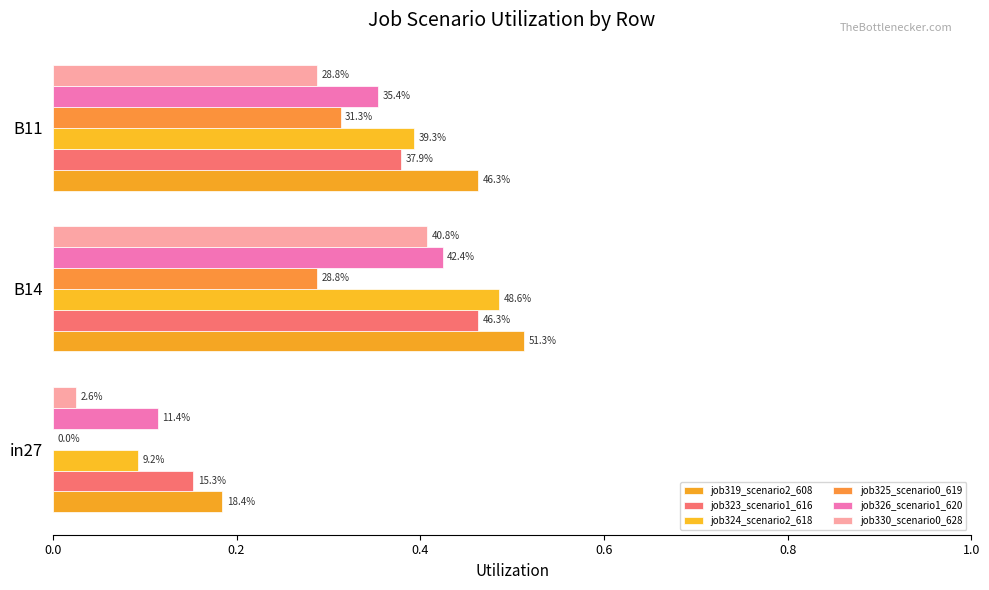

How many data points does each series have?

3